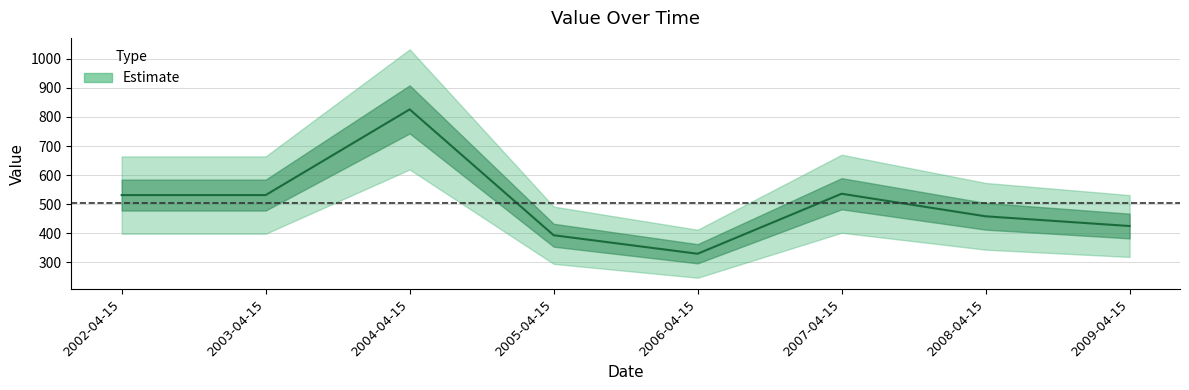

The chart shows a value of 825.7 at 2004-04-15. True or false?

True